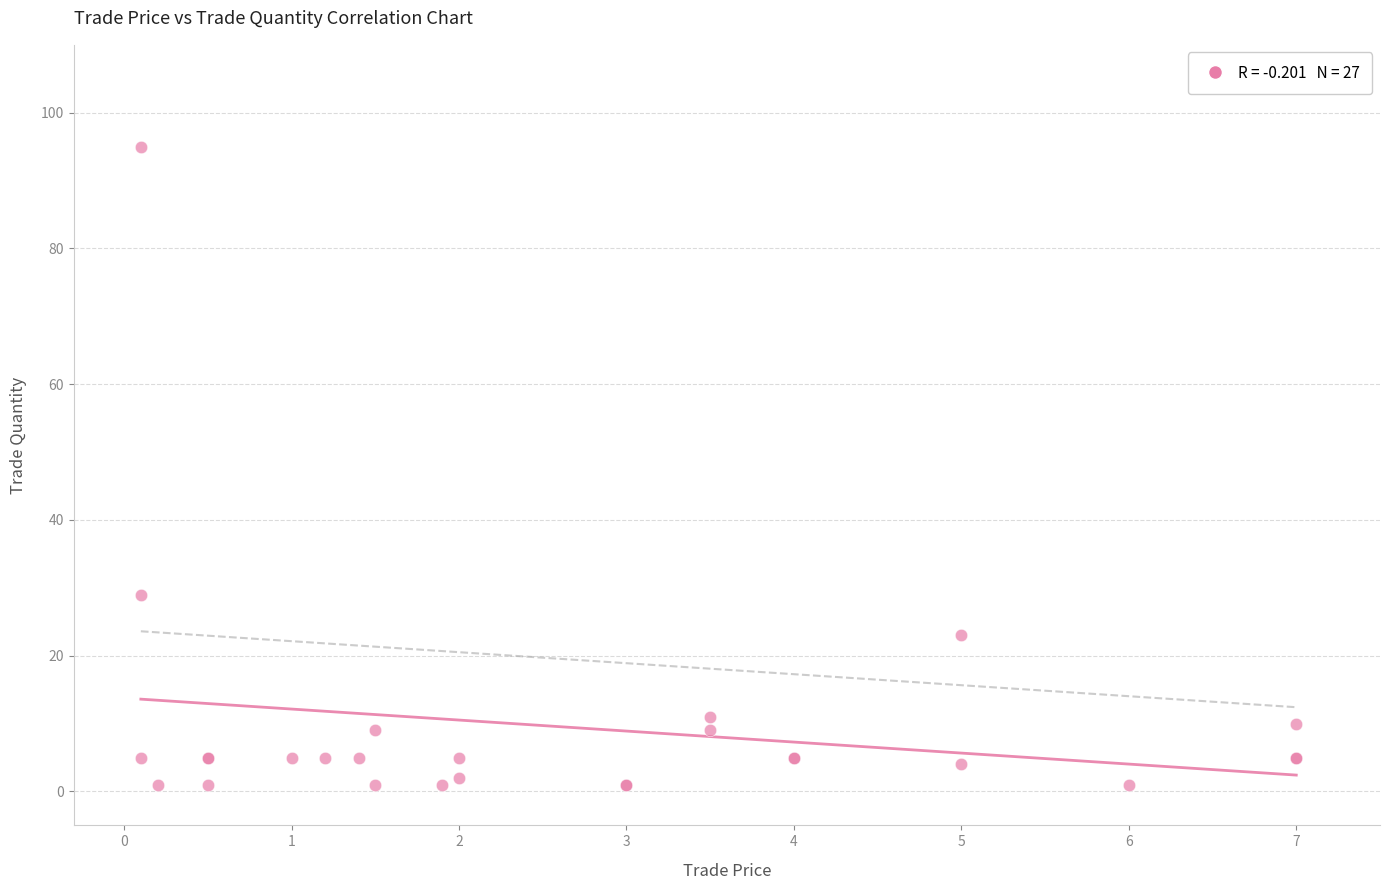

What Y value in the scatter plot is closest to 48?

29